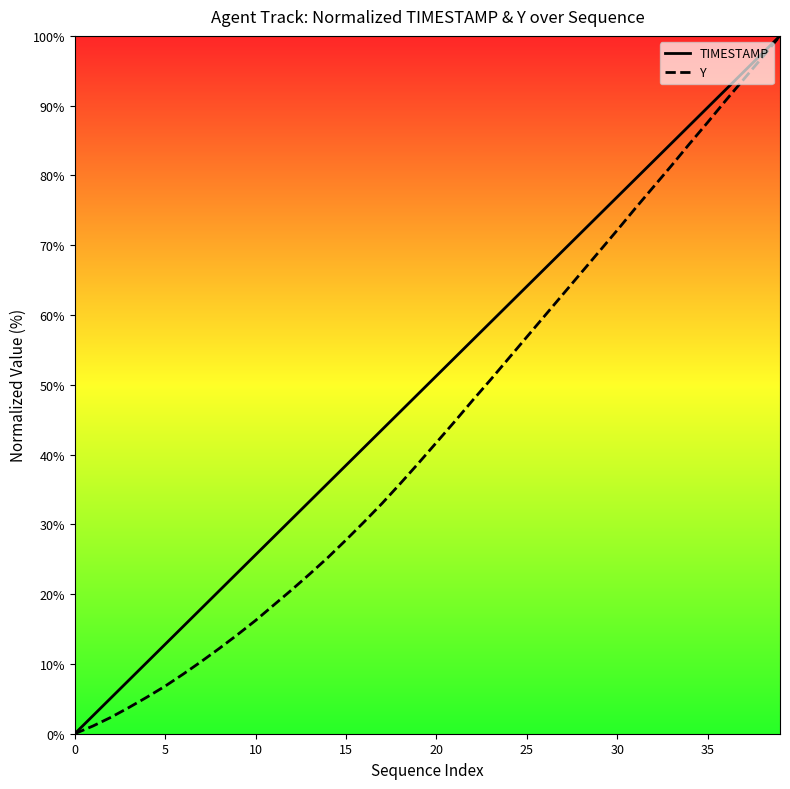

List the series in order of their overall mean, highest first.

TIMESTAMP, Y